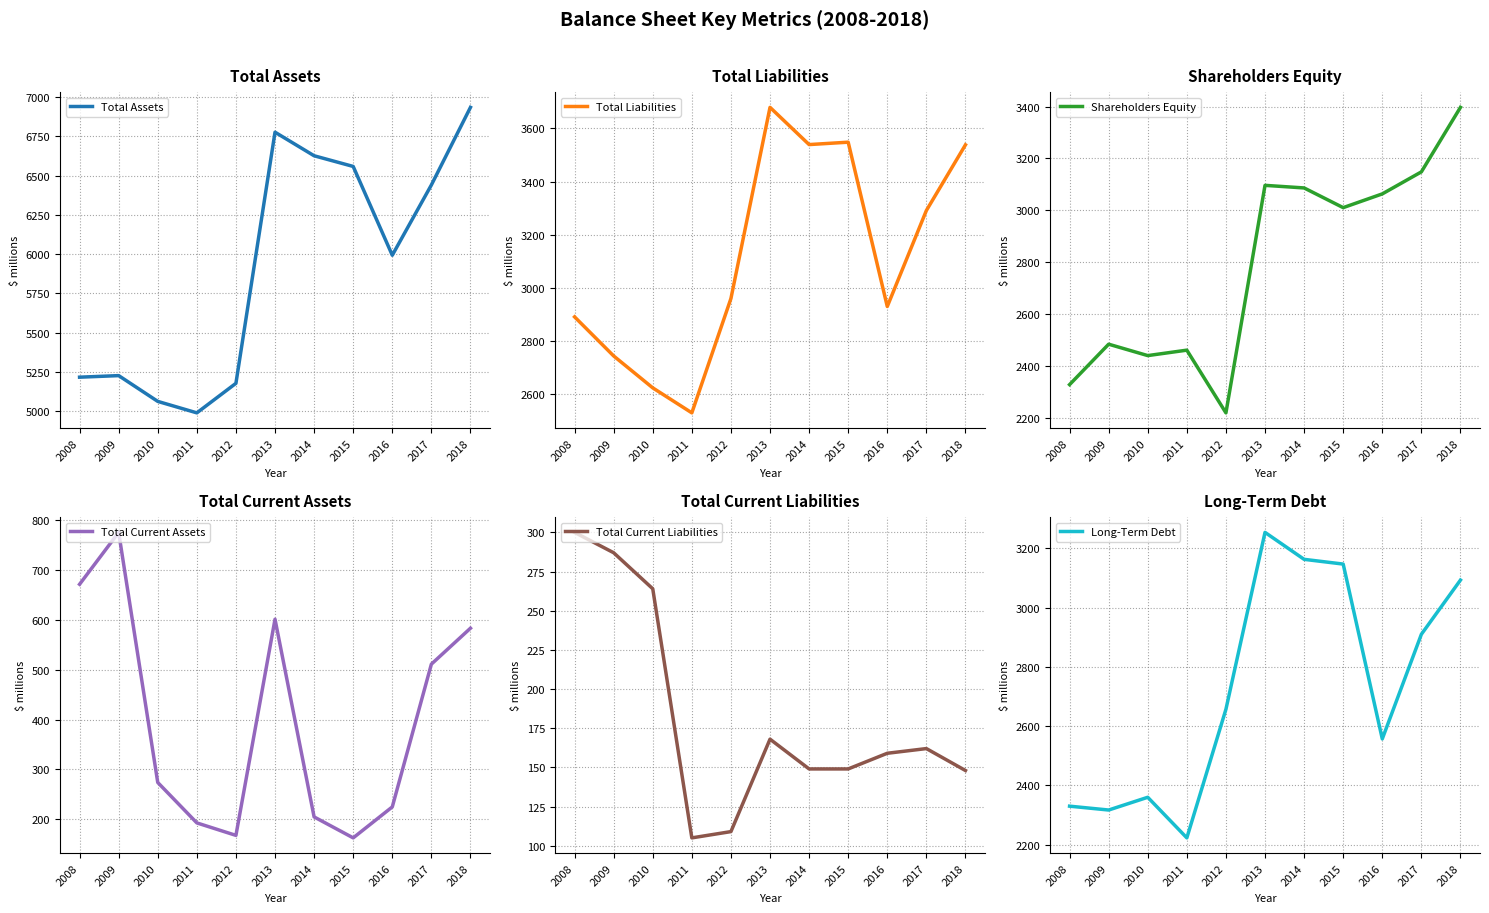

Between 2012 and 2014, which is larger?

2014